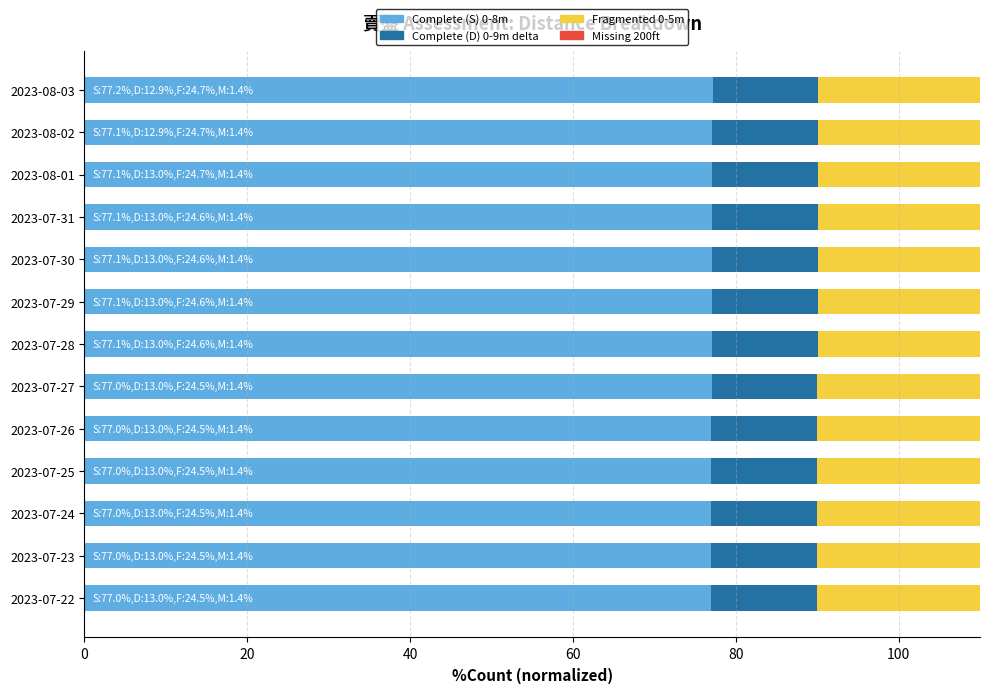

Reading right to left, extract all data points from this chart.

賣盤_0-8m (Complete S): 77.2	77.1	77.1	77.1	77.1	77.1	77.1	77.0	77.0	77.0	77.0	77.0	77.0
賣盤_0-9m delta (Complete D): 12.9	12.9	13.0	13.0	13.0	13.0	13.0	13.0	13.0	13.0	13.0	13.0	13.0
賣盤_0-5m (Fragmented): 24.7	24.7	24.7	24.6	24.6	24.6	24.6	24.5	24.5	24.5	24.5	24.5	24.5
賣盤_200ft (Missing): 1.4	1.4	1.4	1.4	1.4	1.4	1.4	1.4	1.4	1.4	1.4	1.4	1.4